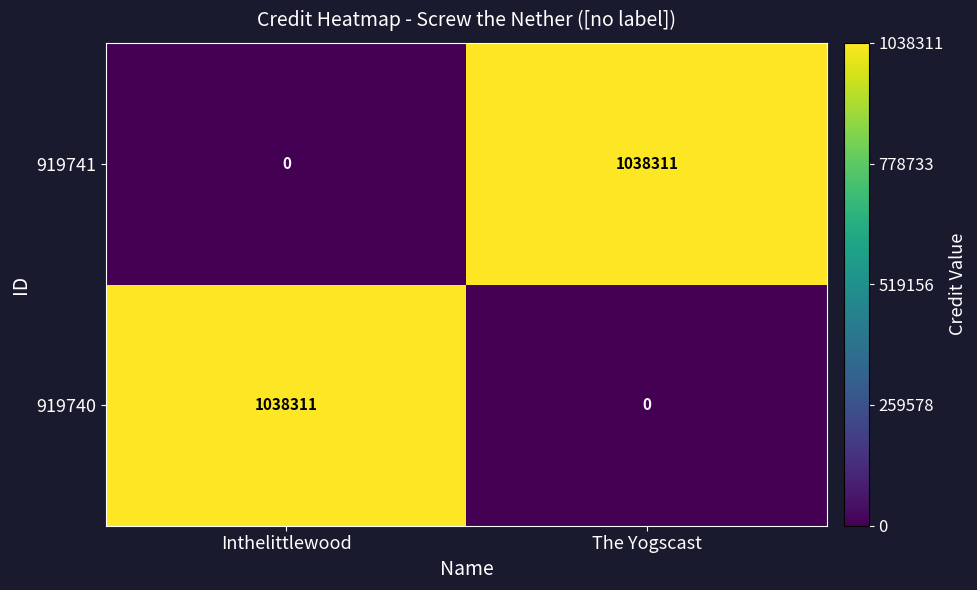

Reading left to right, transcribe all the data shown in this chart.

919741: 0	1038311
919740: 1038311	0